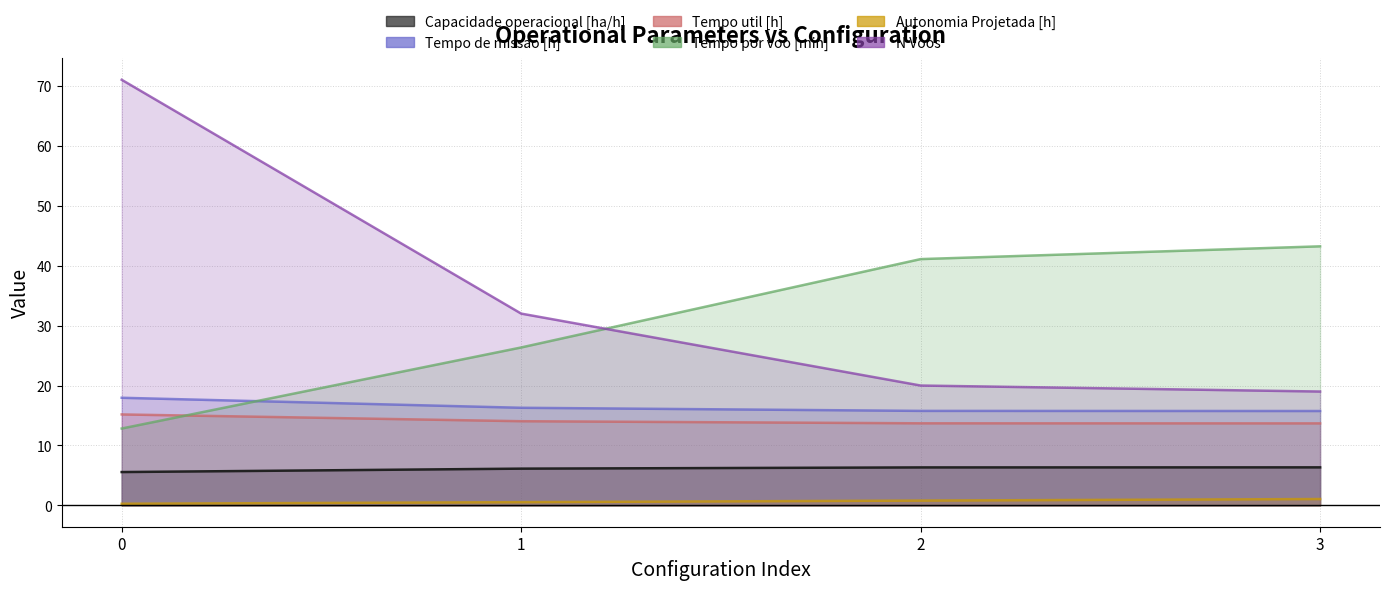

What is the value of the N Voos point at the 2nd from the left?

32.0